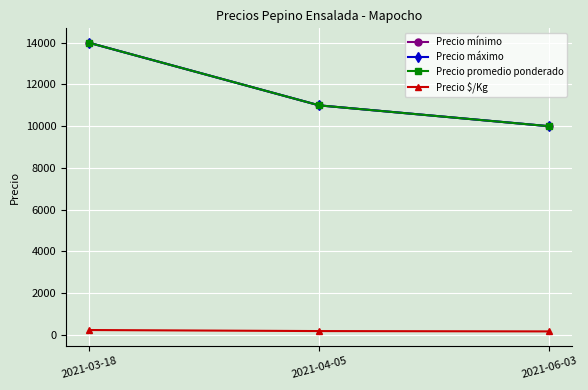

Does the chart have visible grid lines?

Yes